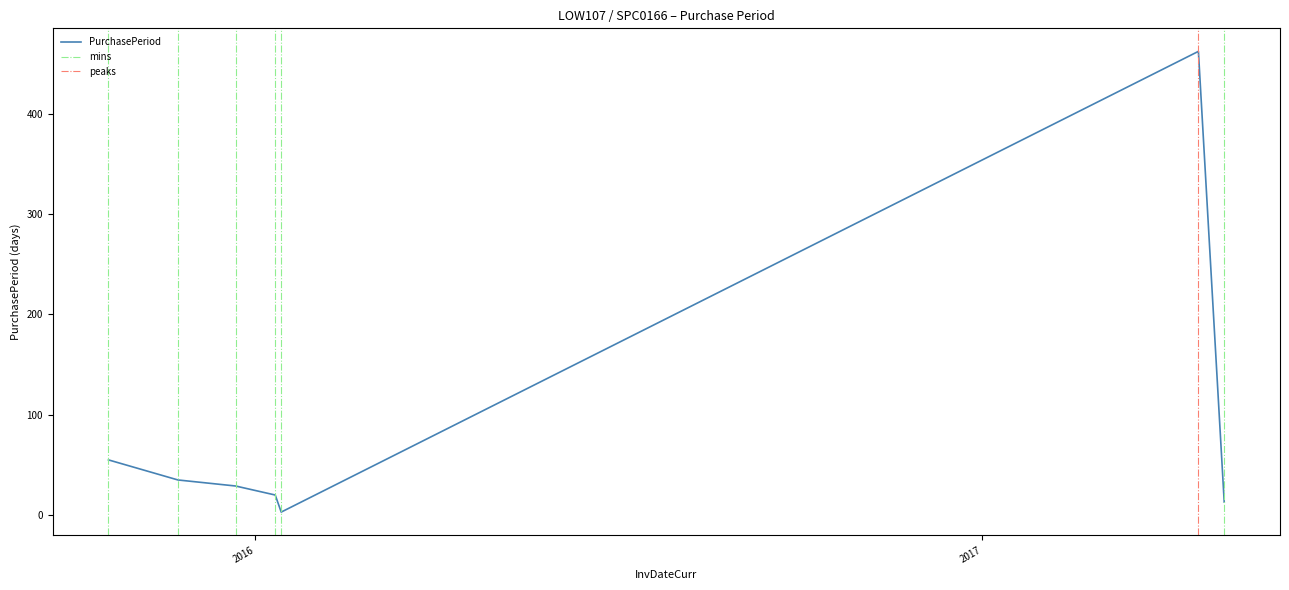

What is the sum of all values?

617